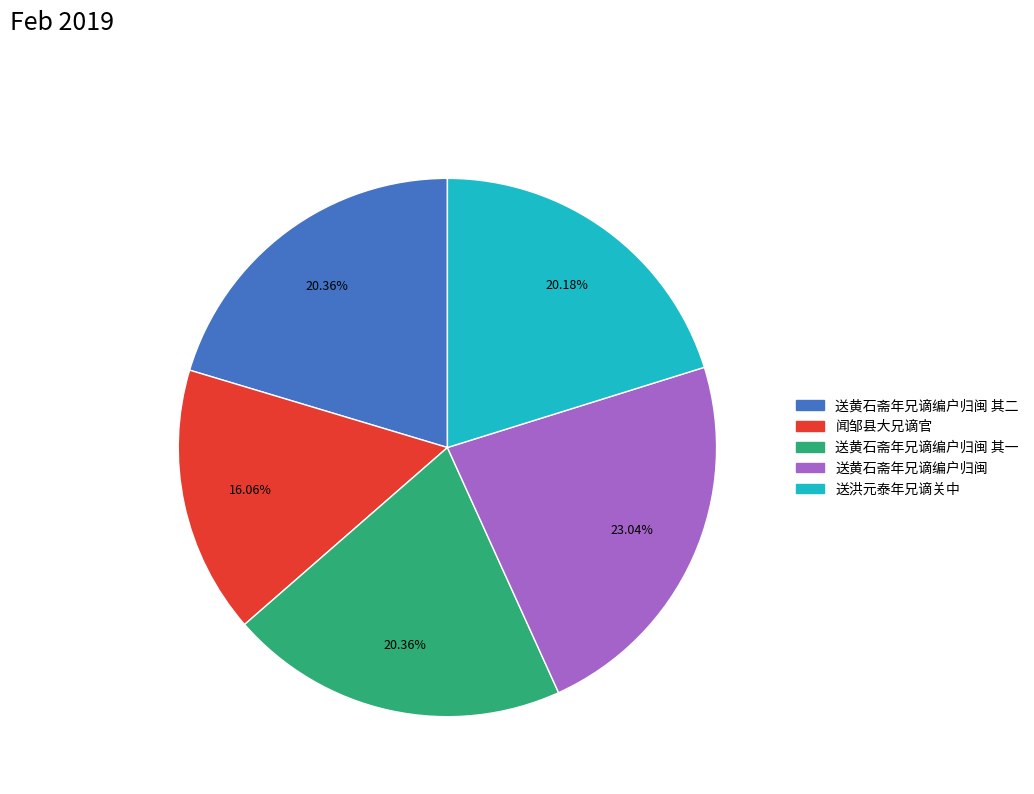

Is the sum of 送洪元泰年兄谪关中 and 送黄石斋年兄谪编户归闽 其一 greater than half?

No